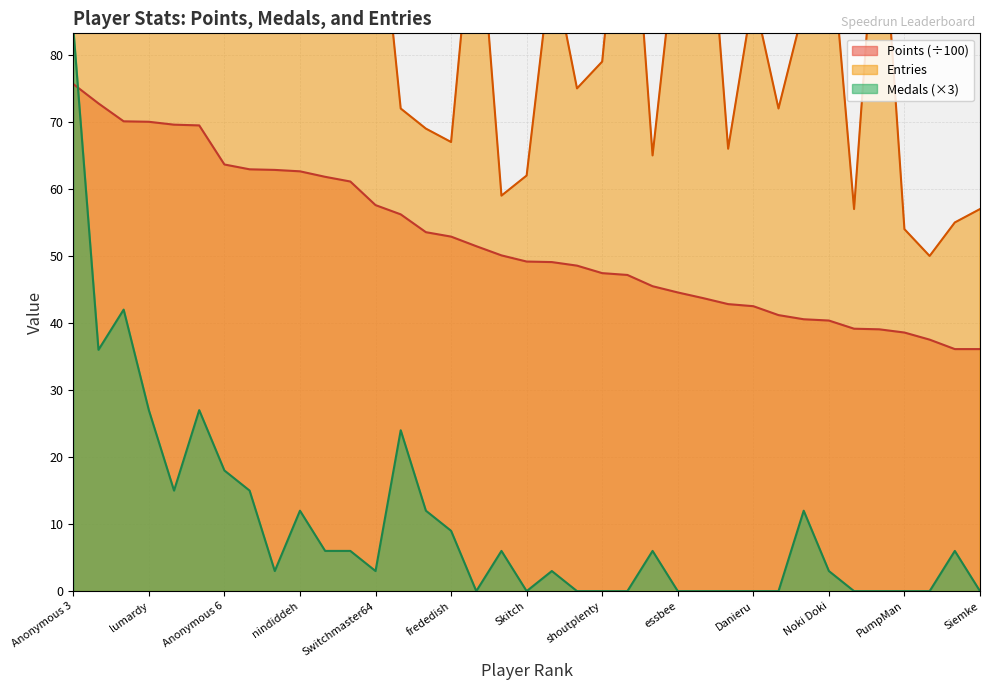

Reading left to right, what are all the values shown in this chart?

Points: Anonymous 3=75.7	Anonymous 4=72.8	Fech=70.1	lumardy=70.0	Jpep=69.6	Anonymous 5=69.5	Anonymous 6=63.6	FoundYourGun=62.9	AverageTrey=62.8	nindiddeh=62.6	Despin=61.8	Rimato13=61.1	Switchmaster64=57.6	Weegee=56.2	Jer=53.5	frededish=52.9	Larvitar=51.5	Urbani=50.1	Skitch=49.2	Pancakez=49.1	JJsrl=48.6	shoutplenty=47.4	Pogonateur=47.2	Inkstar=45.5	essbee=44.6	RSW=43.7	Anonymous 10=42.8	Danieru=42.5	Reed=41.2	SidedWilliams=40.6	Noki Doki=40.4	Torcnein=39.1	peaches=39.1	PumpMan=38.6	Kaffelon=37.5	froidtofu=36.1	Siemke=36.1
Medals: Anonymous 3=84.0	Anonymous 4=36.0	Fech=42.0	lumardy=27.0	Jpep=15.0	Anonymous 5=27.0	Anonymous 6=18.0	FoundYourGun=15.0	AverageTrey=3.0	nindiddeh=12.0	Despin=6.0	Rimato13=6.0	Switchmaster64=3.0	Weegee=24.0	Jer=12.0	frededish=9.0	Larvitar=0.0	Urbani=6.0	Skitch=0.0	Pancakez=3.0	JJsrl=0.0	shoutplenty=0.0	Pogonateur=0.0	Inkstar=6.0	essbee=0.0	RSW=0.0	Anonymous 10=0.0	Danieru=0.0	Reed=0.0	SidedWilliams=12.0	Noki Doki=3.0	Torcnein=0.0	peaches=0.0	PumpMan=0.0	Kaffelon=0.0	froidtofu=6.0	Siemke=0.0
Entries: Anonymous 3=114.0	Anonymous 4=115.0	Fech=113.0	lumardy=113.0	Jpep=113.0	Anonymous 5=114.0	Anonymous 6=113.0	FoundYourGun=100.0	AverageTrey=96.0	nindiddeh=86.0	Despin=113.0	Rimato13=100.0	Switchmaster64=109.0	Weegee=72.0	Jer=69.0	frededish=67.0	Larvitar=107.0	Urbani=59.0	Skitch=62.0	Pancakez=94.0	JJsrl=75.0	shoutplenty=79.0	Pogonateur=117.0	Inkstar=65.0	essbee=99.0	RSW=115.0	Anonymous 10=66.0	Danieru=89.0	Reed=72.0	SidedWilliams=87.0	Noki Doki=101.0	Torcnein=57.0	peaches=109.0	PumpMan=54.0	Kaffelon=50.0	froidtofu=55.0	Siemke=57.0